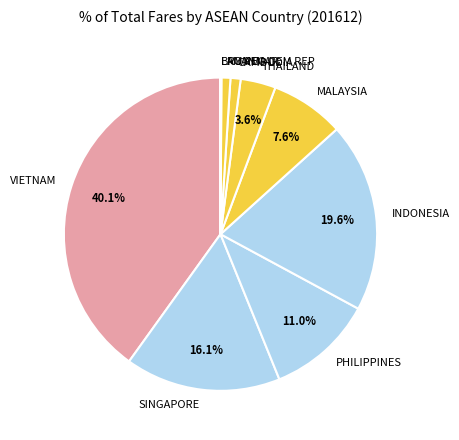

Which slice is the largest?

VIETNAM